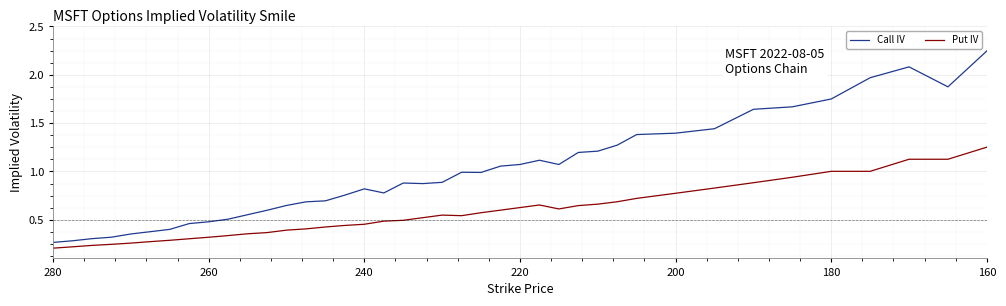

How many data points does each series have?

40